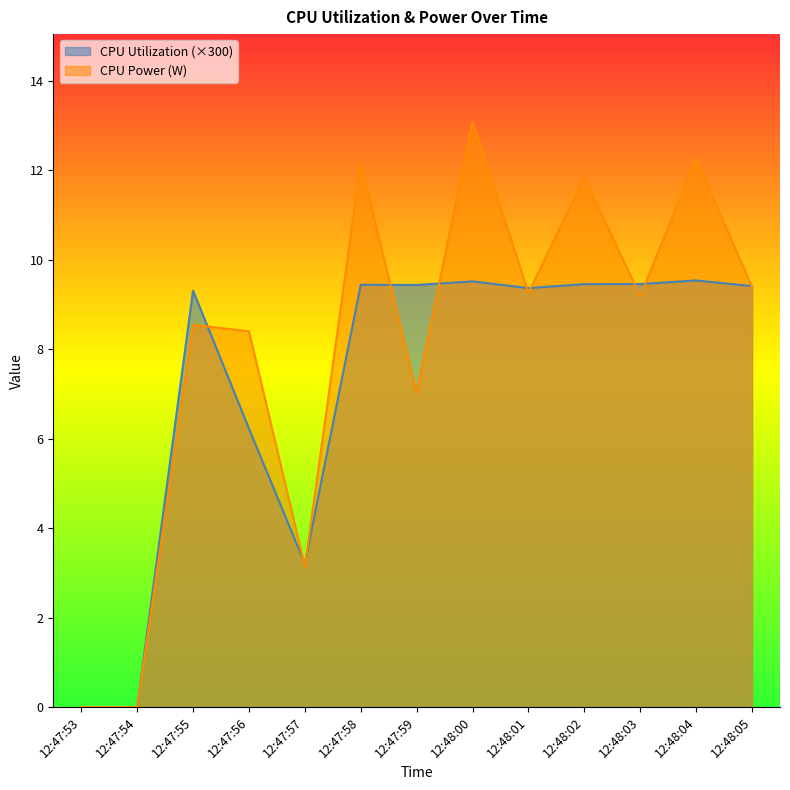

Rank the series by their average value, from lowest to highest.

CPU Utilization (×300), CPU Power (W)